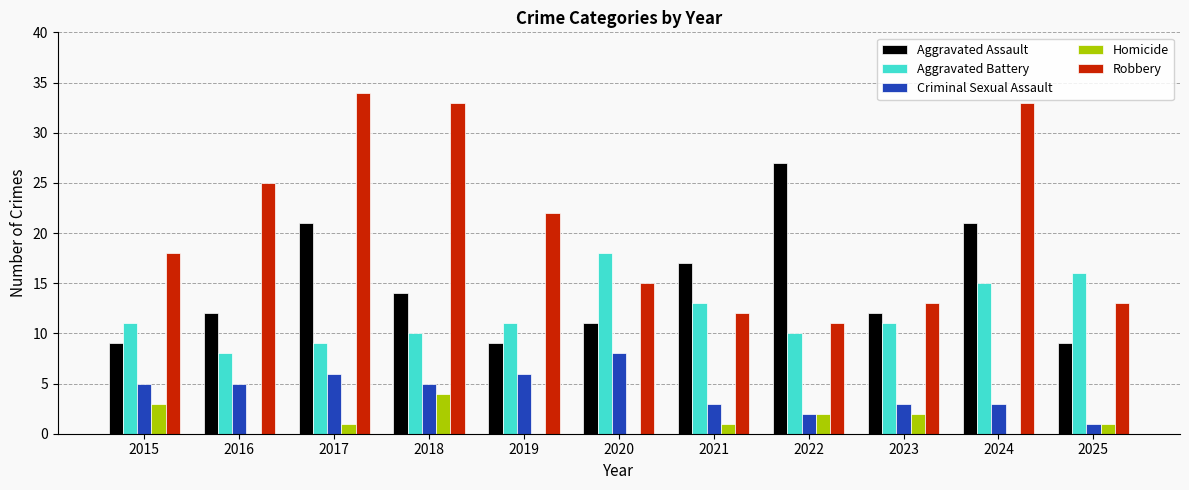

Count the number of categories in the chart.

11